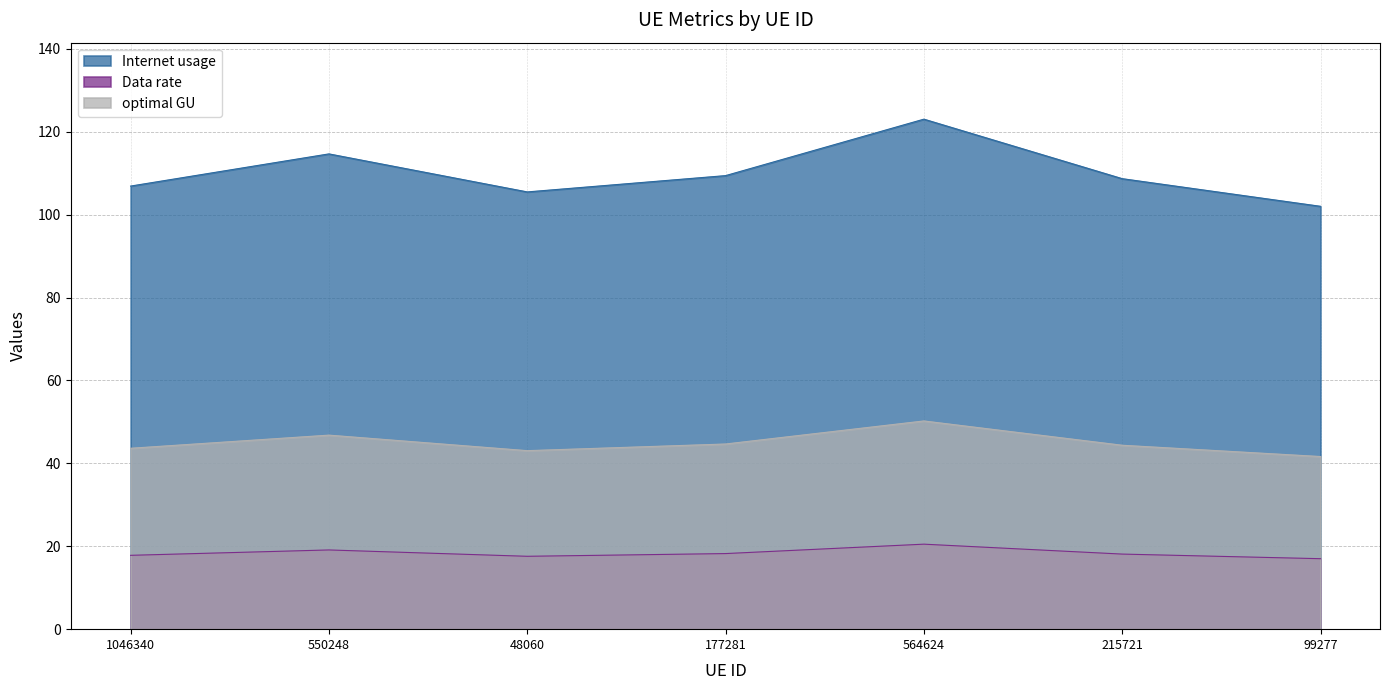

Reading right to left, what are all the values shown in this chart?

Internet usage: 102.0	108.7	123.0	109.4	105.5	114.7	106.9
Data rate: 17.0	18.1	20.5	18.2	17.6	19.1	17.8
optimal GU: 41.6	44.4	50.2	44.7	43.1	46.8	43.6